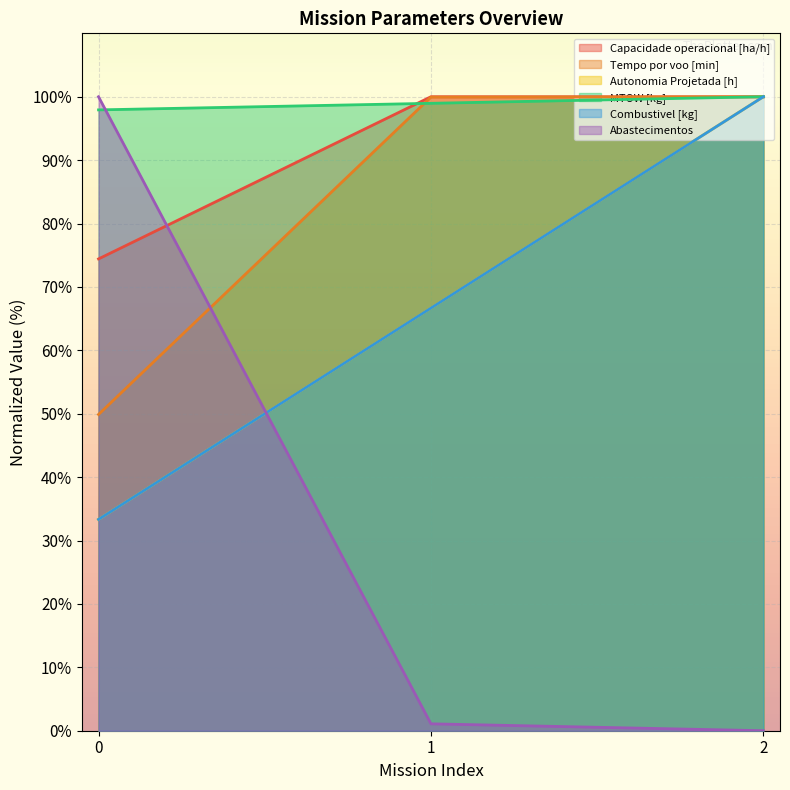

What is the greatest value displayed?

100.0